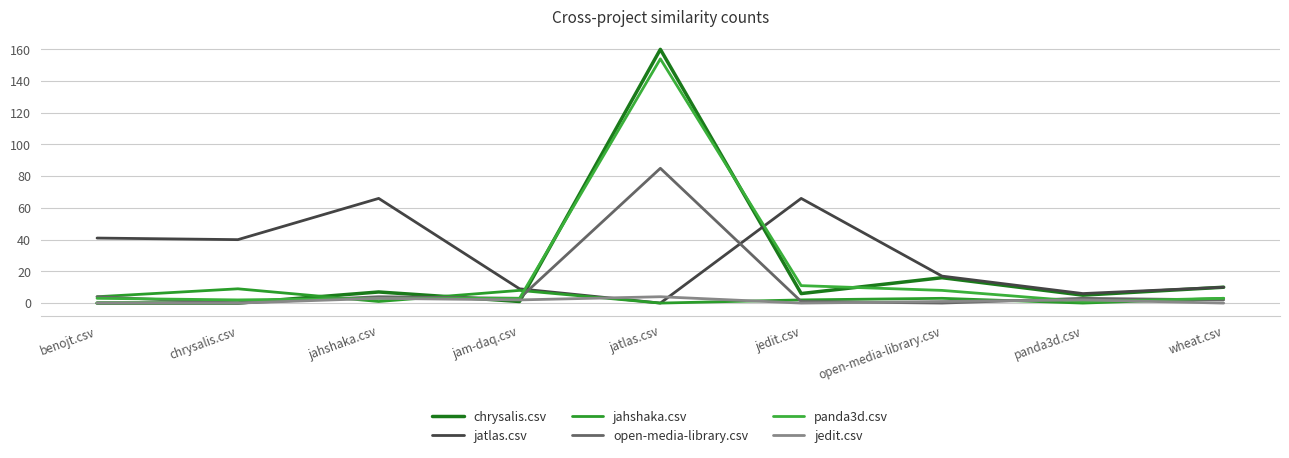

How many values in the jahshaka.csv series are below 3?

4